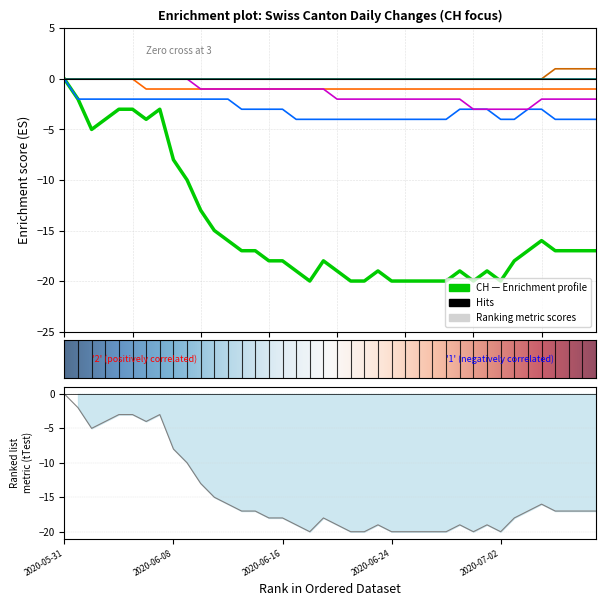

Reading left to right, transcribe all the data shown in this chart.

CH: 2020-05-31=0	2020-06-01=-2	2020-06-02=-5	2020-06-03=-4	2020-06-04=-3	2020-06-05=-3	2020-06-06=-4	2020-06-07=-3	2020-06-08=-8	2020-06-09=-10	2020-06-10=-13	2020-06-11=-15	2020-06-12=-16	2020-06-13=-17	2020-06-14=-17	2020-06-15=-18	2020-06-16=-18	2020-06-17=-19	2020-06-18=-20	2020-06-19=-18	2020-06-20=-19	2020-06-21=-20	2020-06-22=-20	2020-06-23=-19	2020-06-24=-20	2020-06-25=-20	2020-06-26=-20	2020-06-27=-20	2020-06-28=-20	2020-06-29=-19	2020-06-30=-20	2020-07-01=-19	2020-07-02=-20	2020-07-03=-18	2020-07-04=-17	2020-07-05=-16	2020-07-06=-17	2020-07-07=-17	2020-07-08=-17	2020-07-09=-17
GR: 2020-05-31=0	2020-06-01=0	2020-06-02=0	2020-06-03=0	2020-06-04=0	2020-06-05=0	2020-06-06=-1	2020-06-07=-1	2020-06-08=-1	2020-06-09=-1	2020-06-10=-1	2020-06-11=-1	2020-06-12=-1	2020-06-13=-1	2020-06-14=-1	2020-06-15=-1	2020-06-16=-1	2020-06-17=-1	2020-06-18=-1	2020-06-19=-1	2020-06-20=-1	2020-06-21=-1	2020-06-22=-1	2020-06-23=-1	2020-06-24=-1	2020-06-25=-1	2020-06-26=-1	2020-06-27=-1	2020-06-28=-1	2020-06-29=-1	2020-06-30=-1	2020-07-01=-1	2020-07-02=-1	2020-07-03=-1	2020-07-04=-1	2020-07-05=-1	2020-07-06=-1	2020-07-07=-1	2020-07-08=-1	2020-07-09=-1
VS: 2020-05-31=0	2020-06-01=-2	2020-06-02=-2	2020-06-03=-2	2020-06-04=-2	2020-06-05=-2	2020-06-06=-2	2020-06-07=-2	2020-06-08=-2	2020-06-09=-2	2020-06-10=-2	2020-06-11=-2	2020-06-12=-2	2020-06-13=-3	2020-06-14=-3	2020-06-15=-3	2020-06-16=-3	2020-06-17=-4	2020-06-18=-4	2020-06-19=-4	2020-06-20=-4	2020-06-21=-4	2020-06-22=-4	2020-06-23=-4	2020-06-24=-4	2020-06-25=-4	2020-06-26=-4	2020-06-27=-4	2020-06-28=-4	2020-06-29=-3	2020-06-30=-3	2020-07-01=-3	2020-07-02=-4	2020-07-03=-4	2020-07-04=-3	2020-07-05=-3	2020-07-06=-4	2020-07-07=-4	2020-07-08=-4	2020-07-09=-4
BS: 2020-05-31=0	2020-06-01=0	2020-06-02=0	2020-06-03=0	2020-06-04=0	2020-06-05=0	2020-06-06=0	2020-06-07=0	2020-06-08=0	2020-06-09=0	2020-06-10=-1	2020-06-11=-1	2020-06-12=-1	2020-06-13=-1	2020-06-14=-1	2020-06-15=-1	2020-06-16=-1	2020-06-17=-1	2020-06-18=-1	2020-06-19=-1	2020-06-20=-2	2020-06-21=-2	2020-06-22=-2	2020-06-23=-2	2020-06-24=-2	2020-06-25=-2	2020-06-26=-2	2020-06-27=-2	2020-06-28=-2	2020-06-29=-2	2020-06-30=-3	2020-07-01=-3	2020-07-02=-3	2020-07-03=-3	2020-07-04=-3	2020-07-05=-2	2020-07-06=-2	2020-07-07=-2	2020-07-08=-2	2020-07-09=-2
TG: 2020-05-31=0	2020-06-01=0	2020-06-02=0	2020-06-03=0	2020-06-04=0	2020-06-05=0	2020-06-06=0	2020-06-07=0	2020-06-08=0	2020-06-09=0	2020-06-10=0	2020-06-11=0	2020-06-12=0	2020-06-13=0	2020-06-14=0	2020-06-15=0	2020-06-16=0	2020-06-17=0	2020-06-18=0	2020-06-19=0	2020-06-20=0	2020-06-21=0	2020-06-22=0	2020-06-23=0	2020-06-24=0	2020-06-25=0	2020-06-26=0	2020-06-27=0	2020-06-28=0	2020-06-29=0	2020-06-30=0	2020-07-01=0	2020-07-02=0	2020-07-03=0	2020-07-04=0	2020-07-05=0	2020-07-06=1	2020-07-07=1	2020-07-08=1	2020-07-09=1